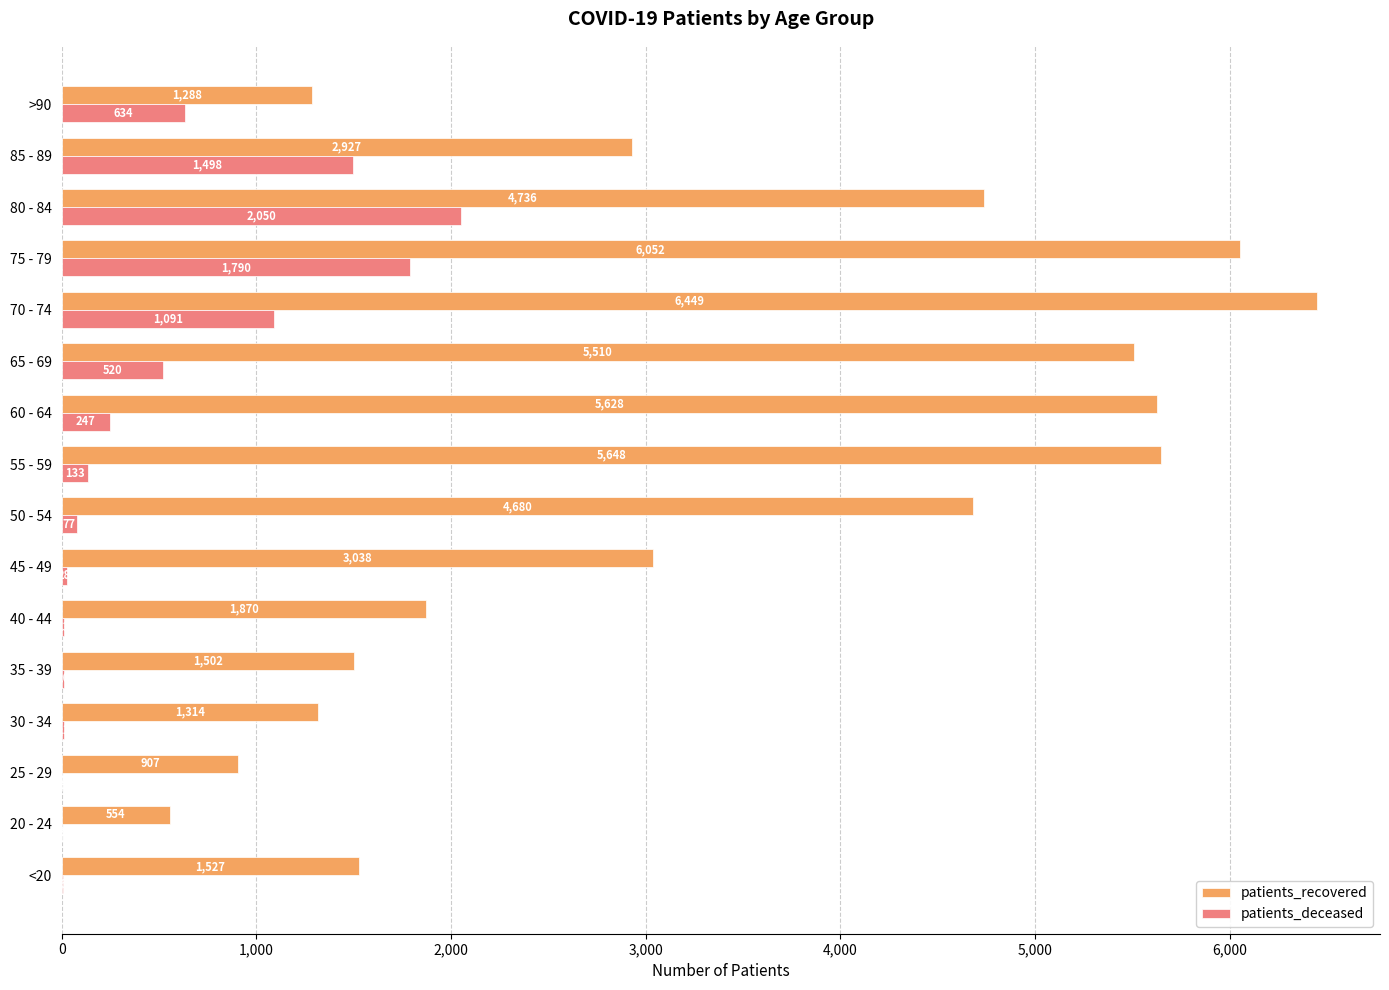

At which label does patients_deceased reach its peak?

80 - 84